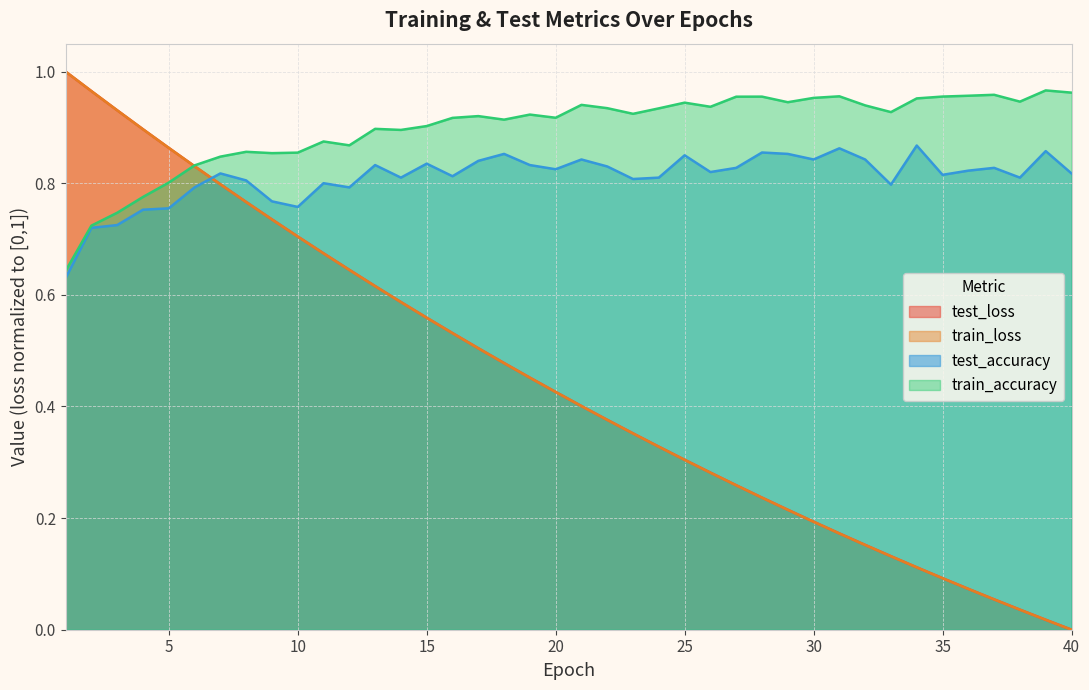

Where is test_accuracy nearest to the value 0?

1